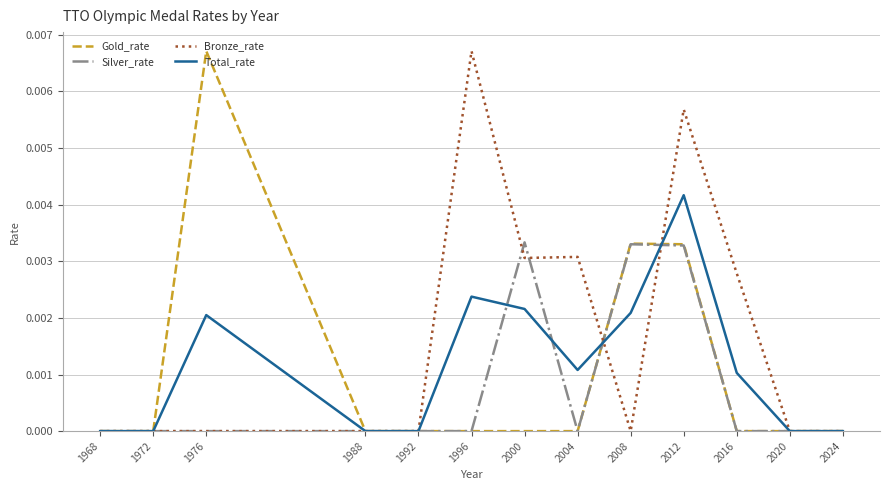

At which category is the sum across all series the highest?

2012